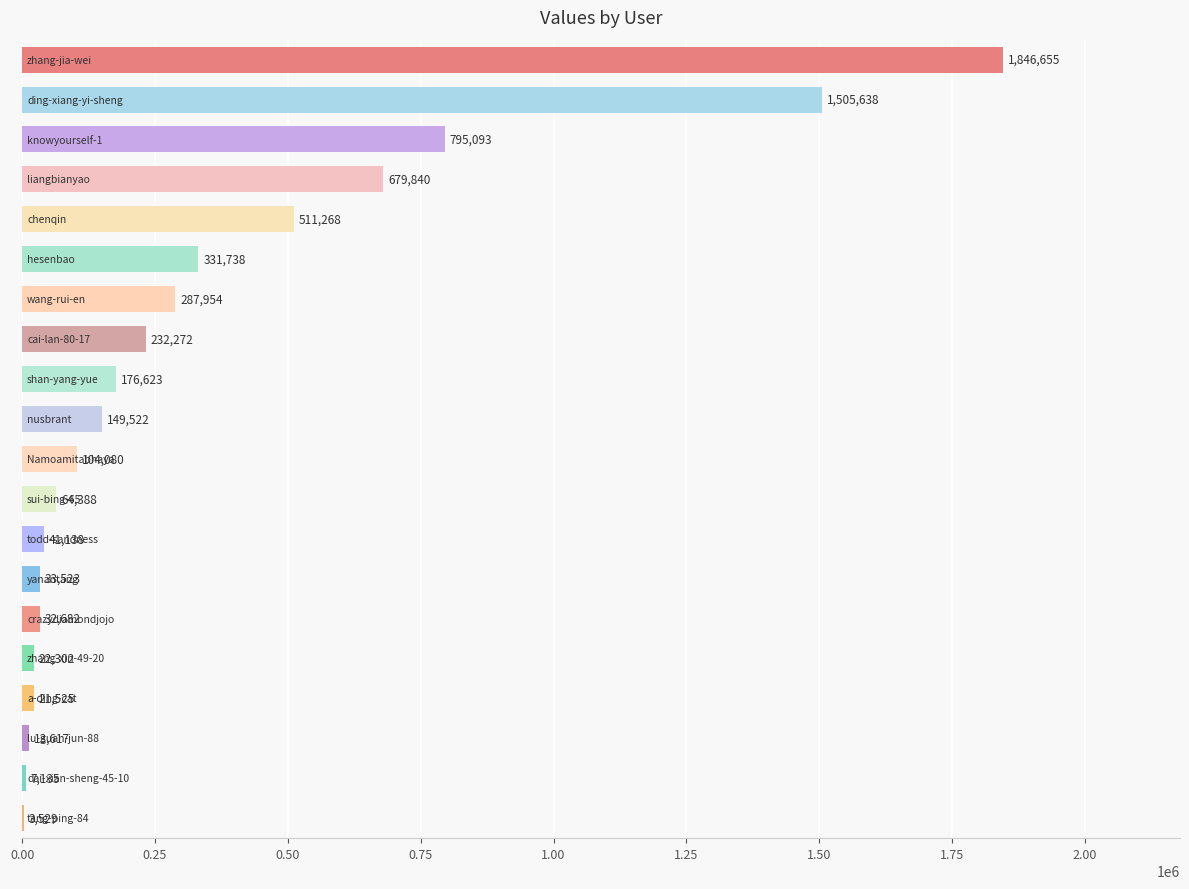

What is the sum of all values?

6860522